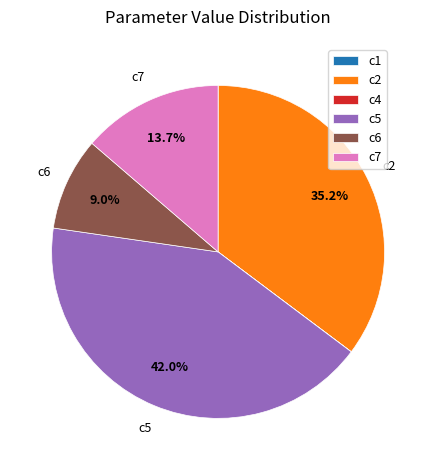

Which slice is the largest?

c5